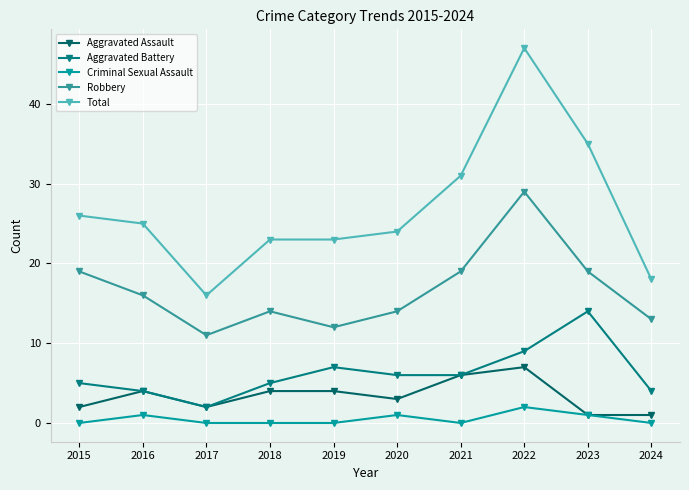

What is the difference between the Robbery values at 2024 and 2021?

6